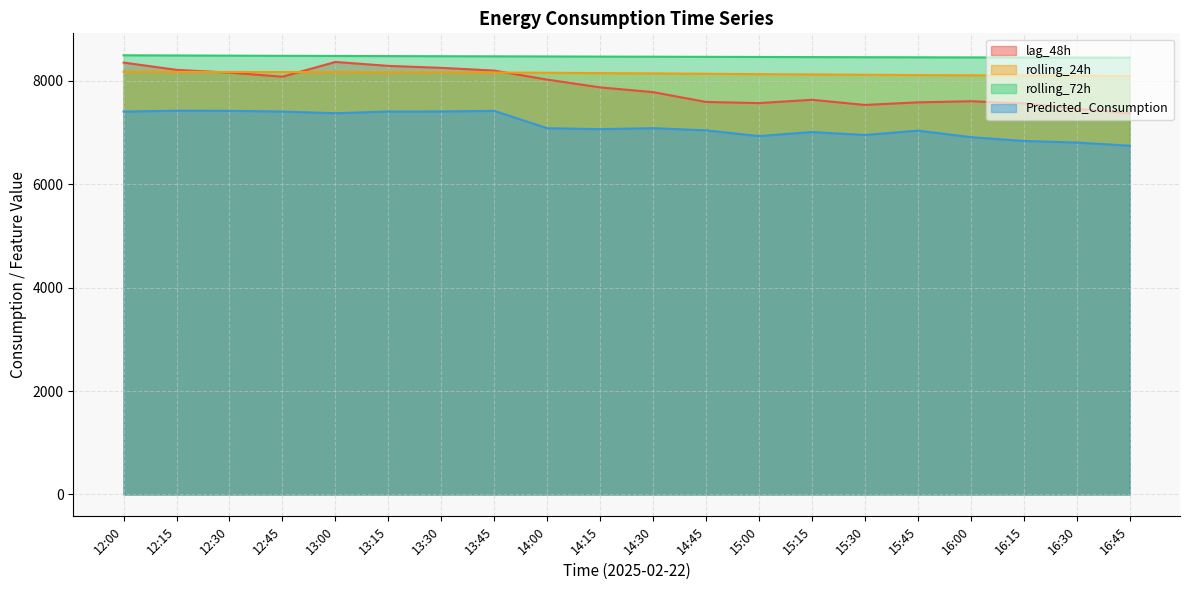

What is the difference between the maximum and minimum values in the rolling_72h series?

45.3